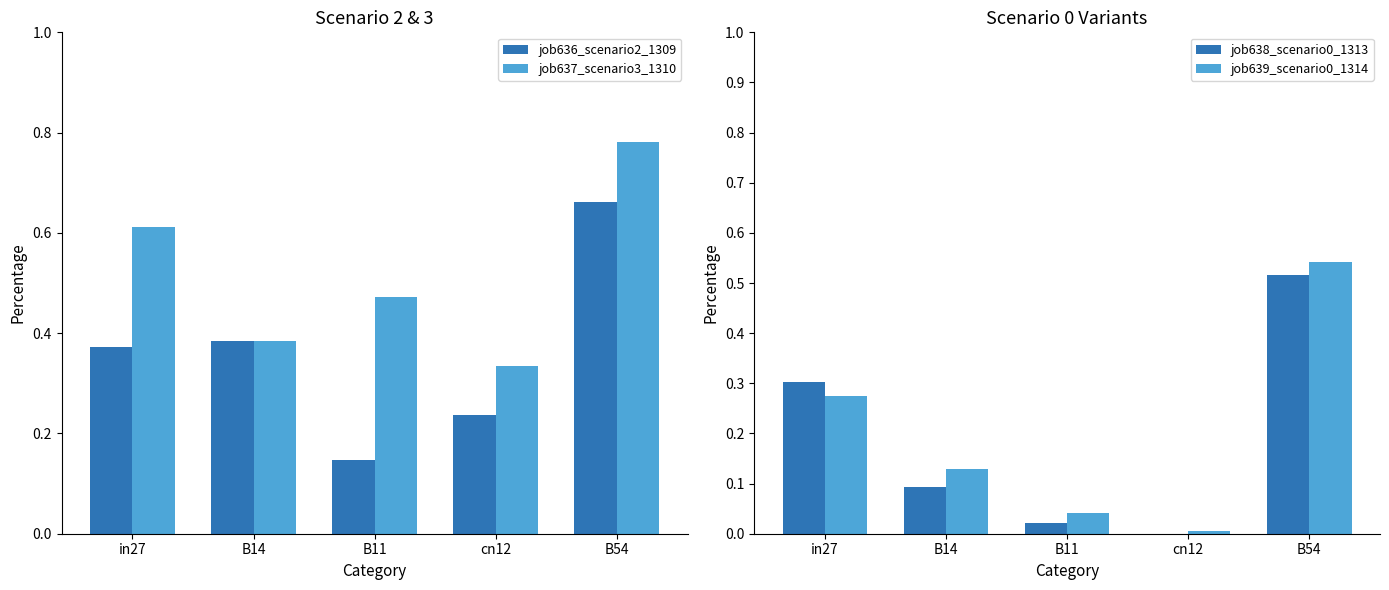

How many bars are there in total?

20